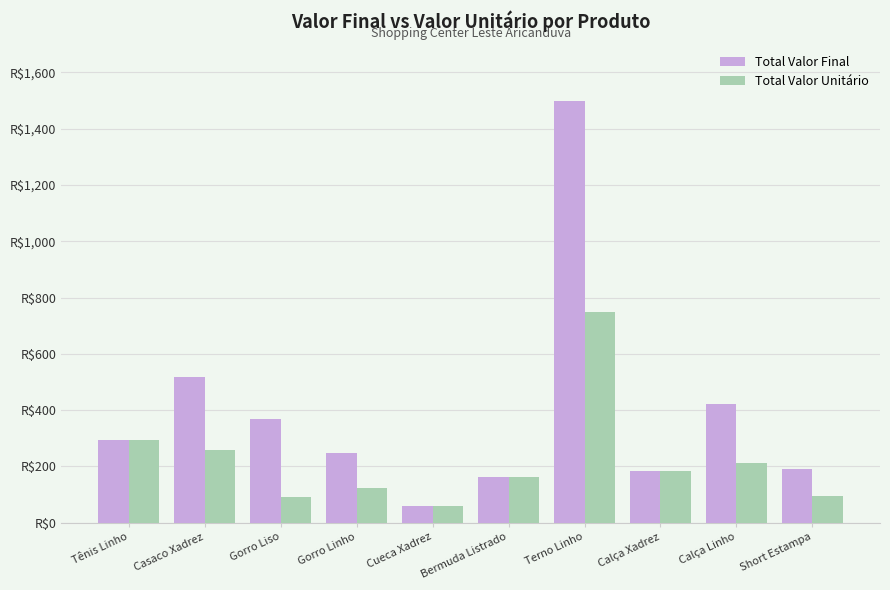

Reading left to right, what are all the values shown in this chart?

Total Valor Final: Tênis Linho=294	Casaco Xadrez=518	Gorro Liso=368	Gorro Linho=248	Cueca Xadrez=60	Bermuda Listrado=163	Terno Linho=1500	Calça Xadrez=185	Calça Linho=422	Short Estampa=192
Total Valor Unitário: Tênis Linho=294	Casaco Xadrez=259	Gorro Liso=92	Gorro Linho=124	Cueca Xadrez=60	Bermuda Listrado=163	Terno Linho=750	Calça Xadrez=185	Calça Linho=211	Short Estampa=96